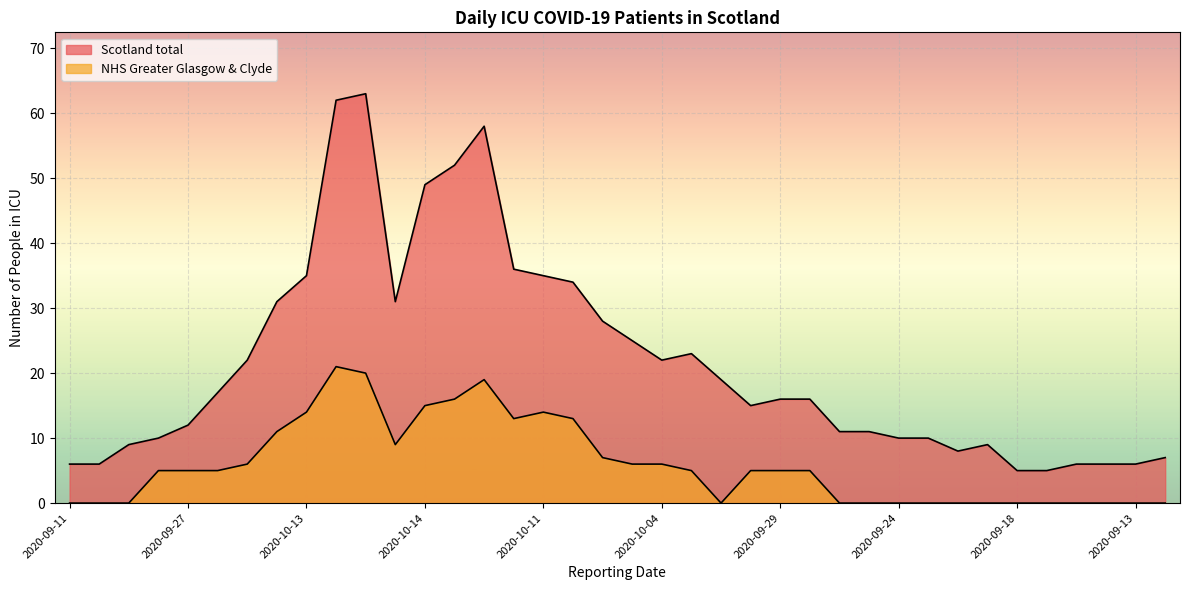

Which has a higher value, 2020-10-17 or 2020-10-08?

2020-10-17